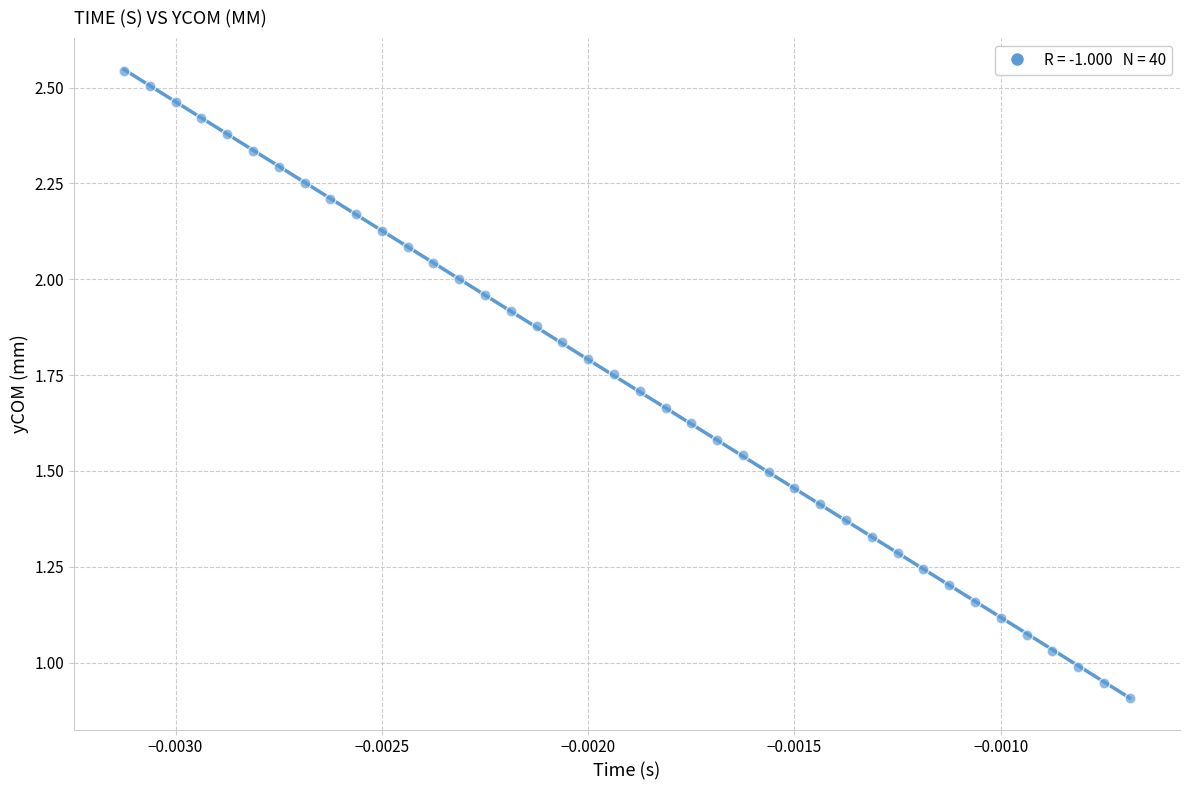

Count the number of points in this scatter plot.

40